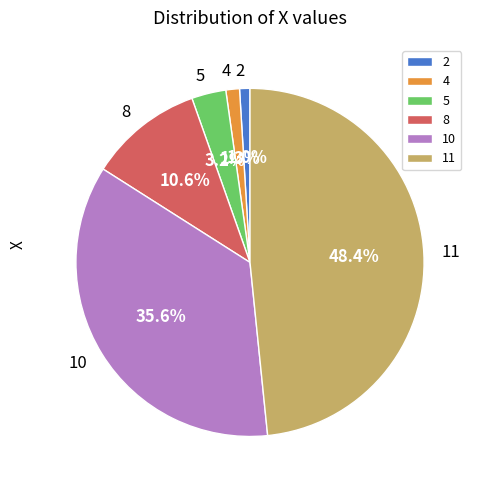

Which has a higher value, 10 or 2?

10